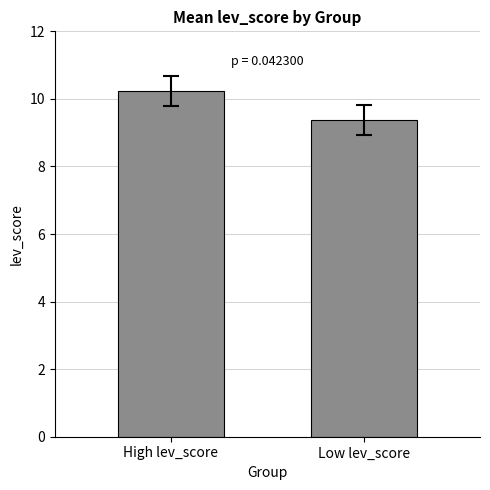

How many bars are there in total?

2